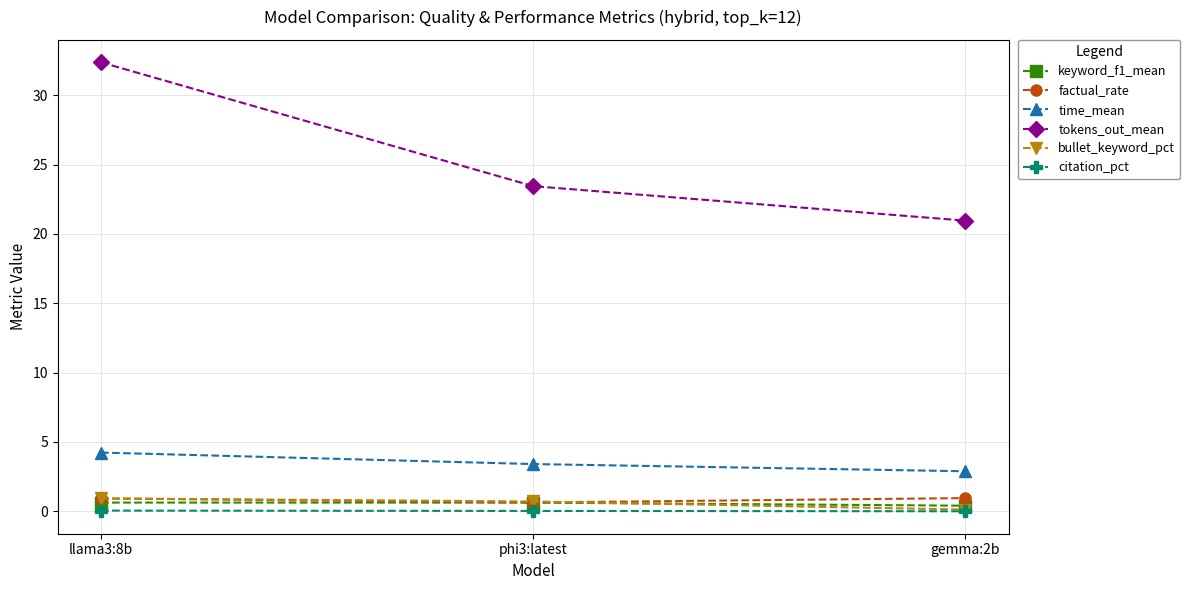

At which label does tokens_out_mean first exceed 23?

llama3:8b